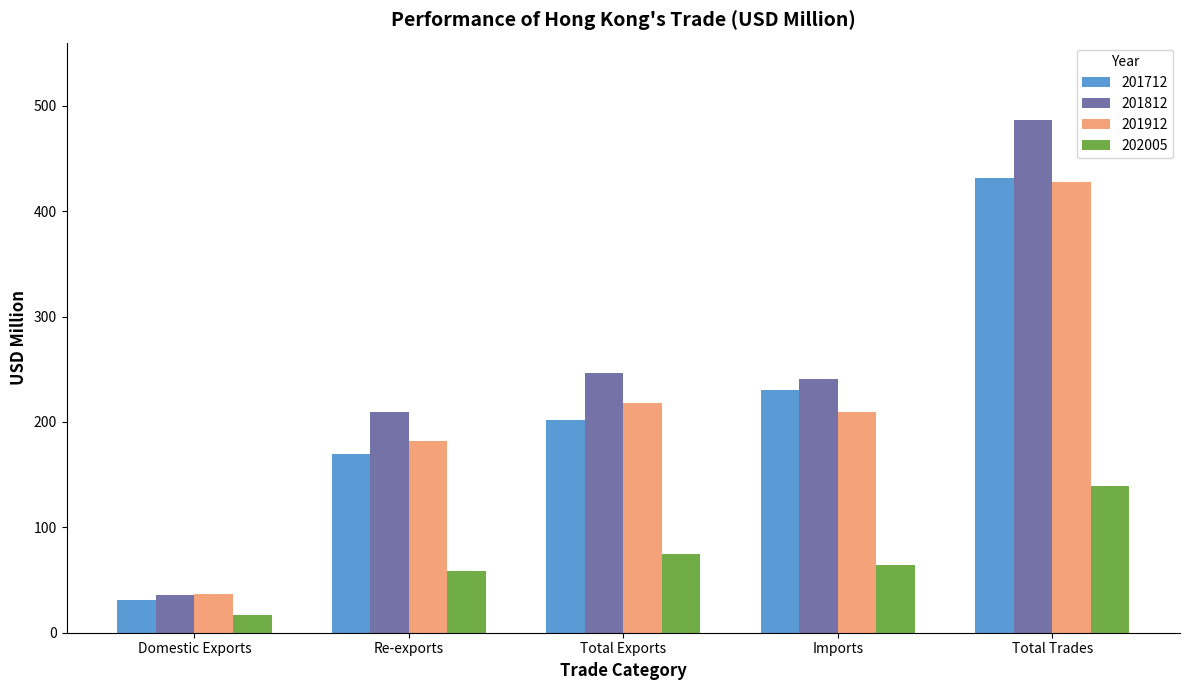

What are all the series names shown in the legend?

201712, 201812, 201912, 202005